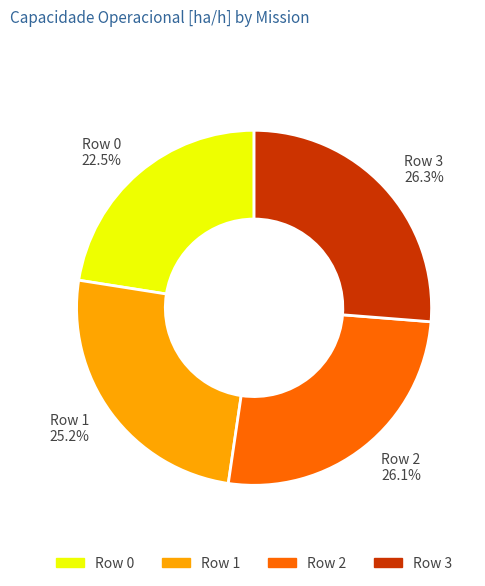

What percentage is the Row 1 slice, to the nearest percent?

25%